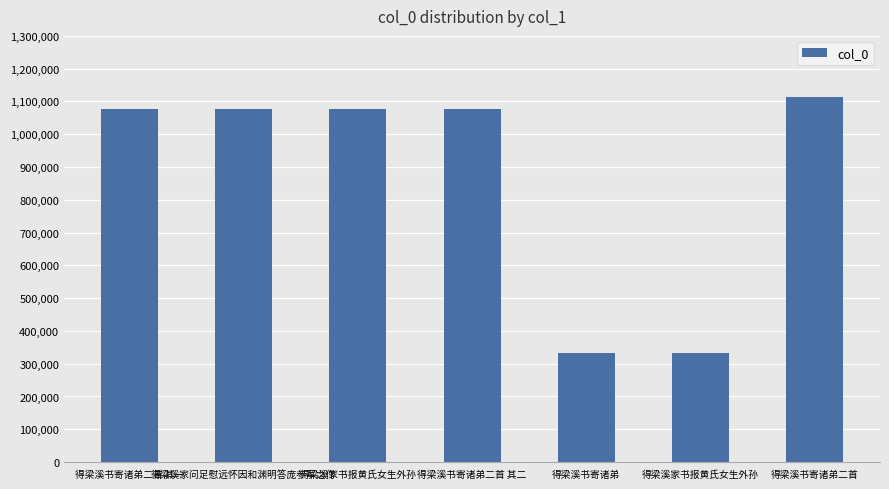

Reading left to right, what are all the values shown in this chart?

1077968	1077837	1077893	1077969	331593	333302	1114128